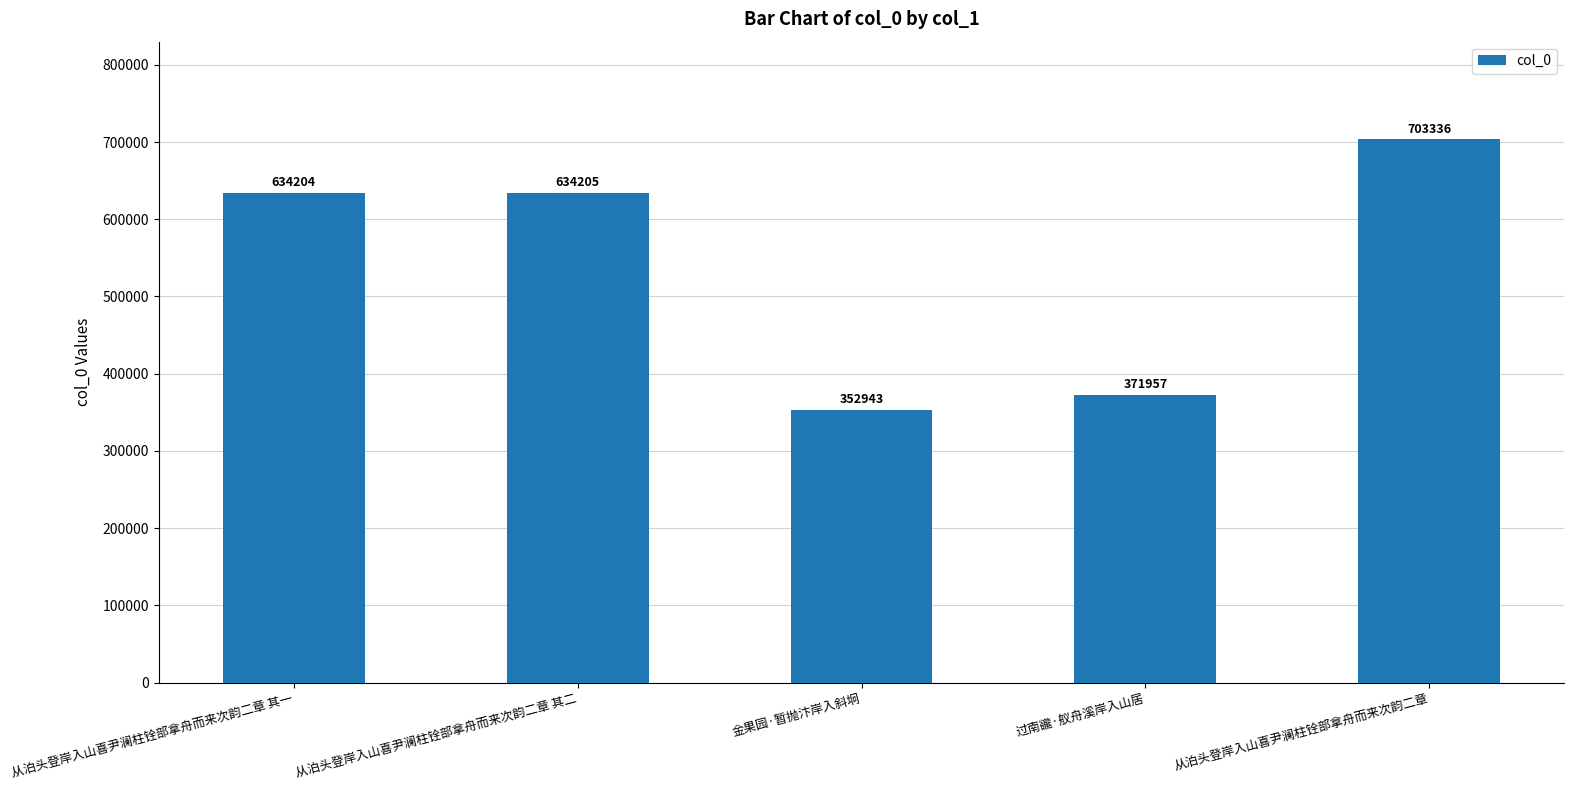

What is the value of the 2nd bar from the left?

634205